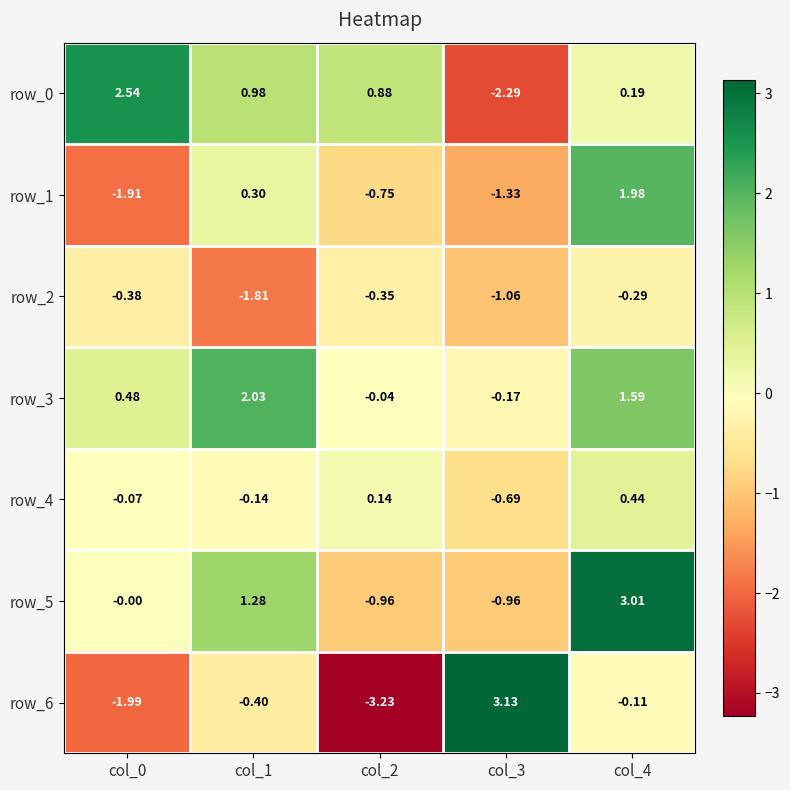

Is the value of row_4 at col_1 greater than the value of row_2 at col_1?

Yes